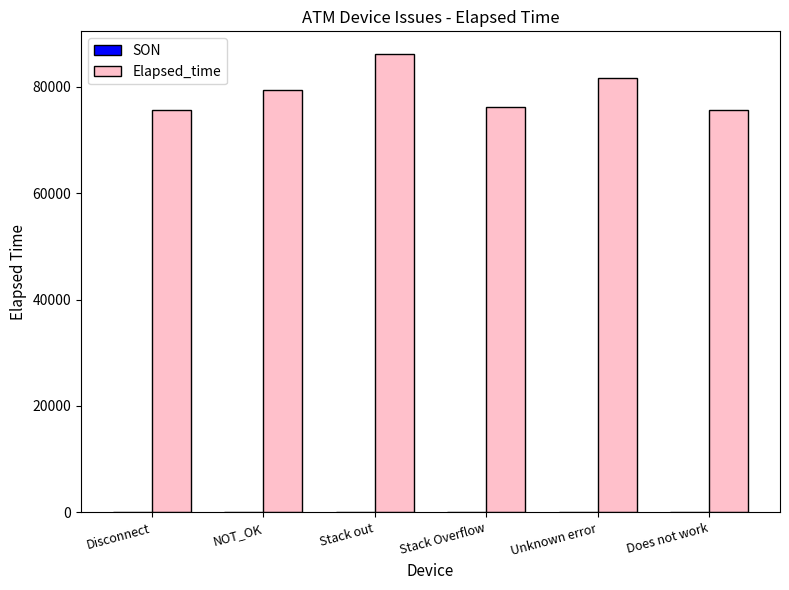

How many groups of bars are there?

6